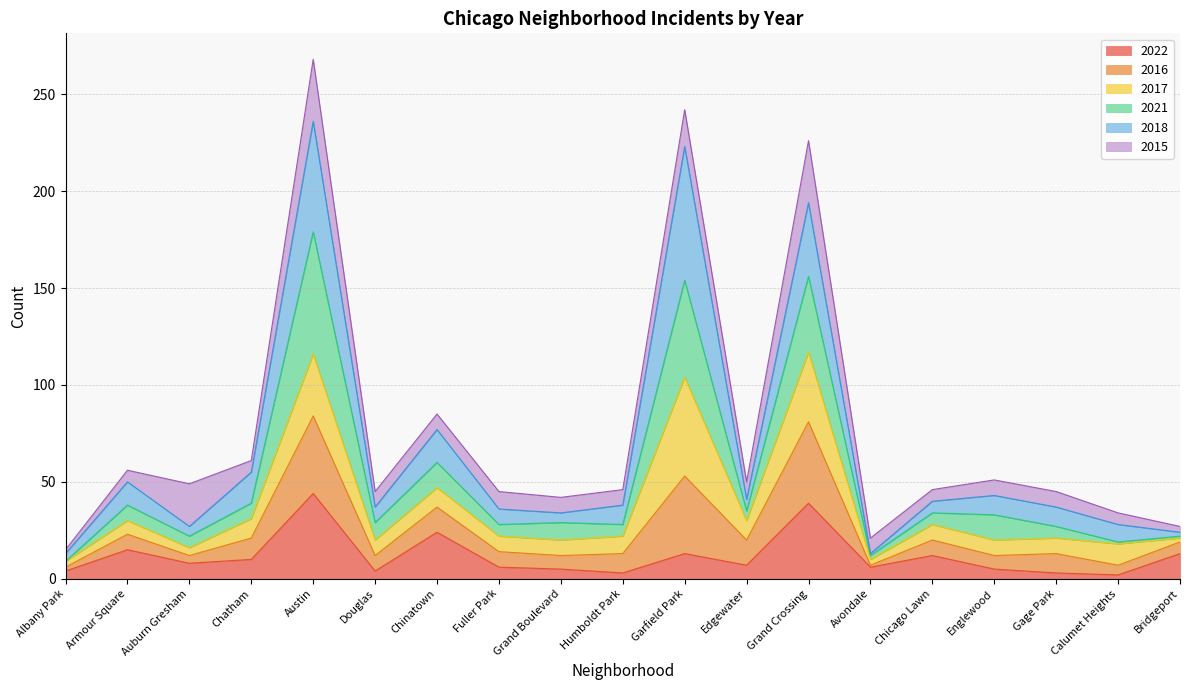

What is the total value across all series at Chicago Lawn?

46